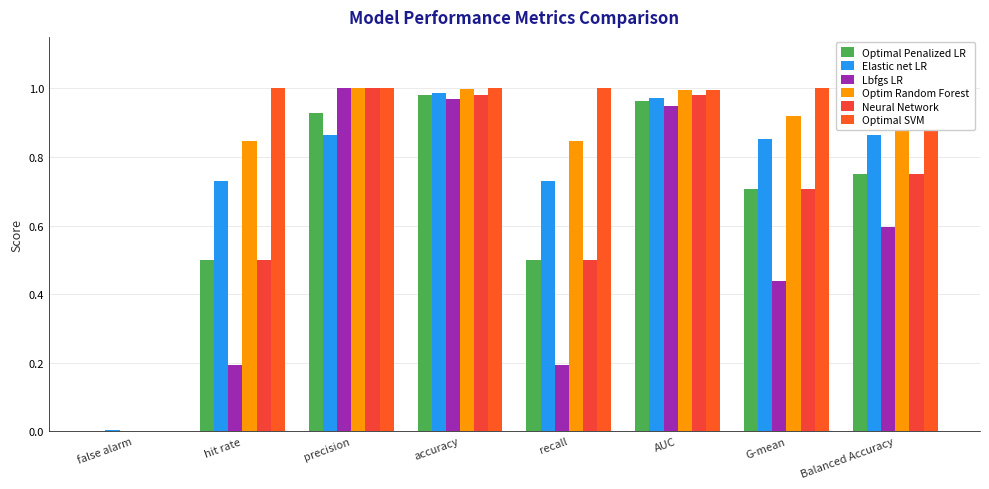

What is the approximate value of Elastic net LR at hit rate?

0.7